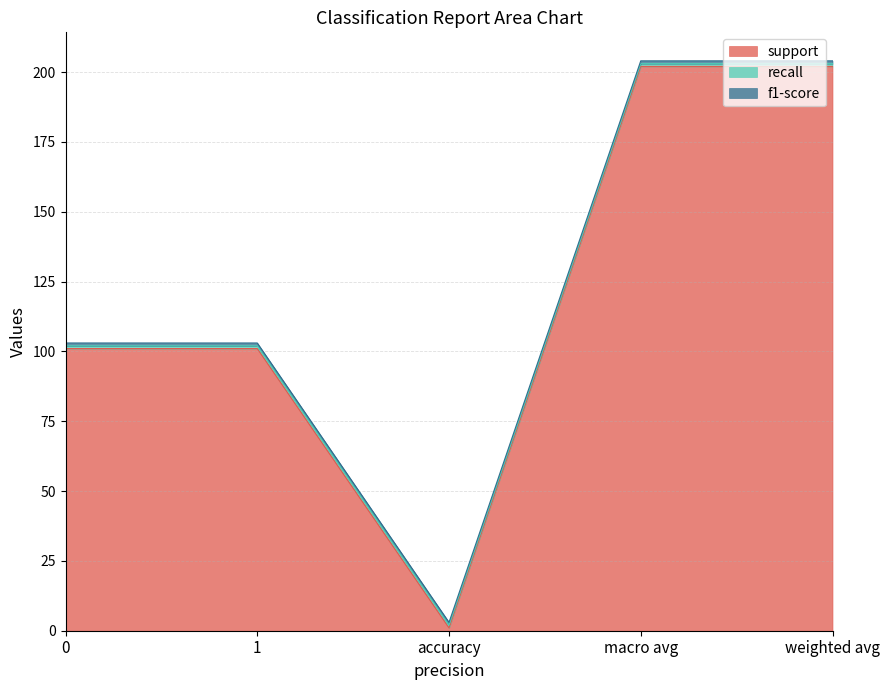

What is the value of the support point at the 5th from the left?

202